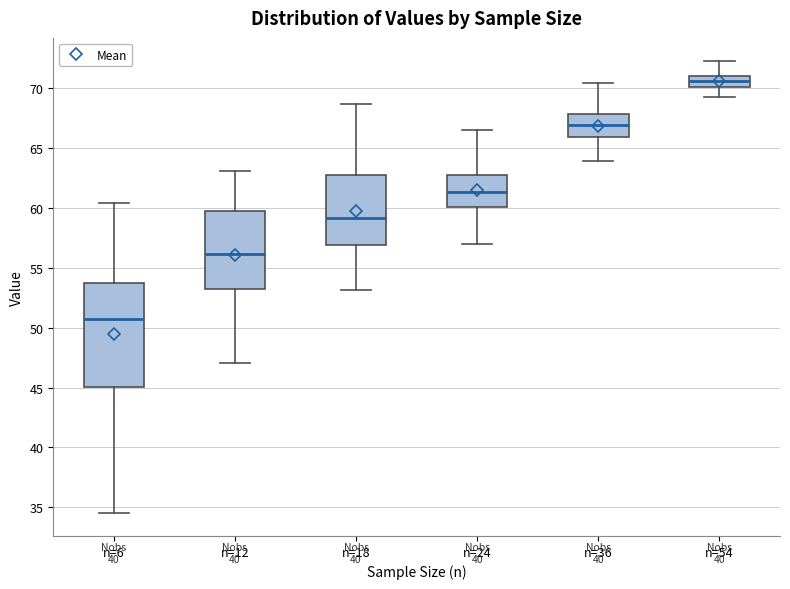

Where does the upper whisker of the box for n=12 end on the y-axis? The values are not printed on the chart, so give them approximately, as read against the axis.

63.0